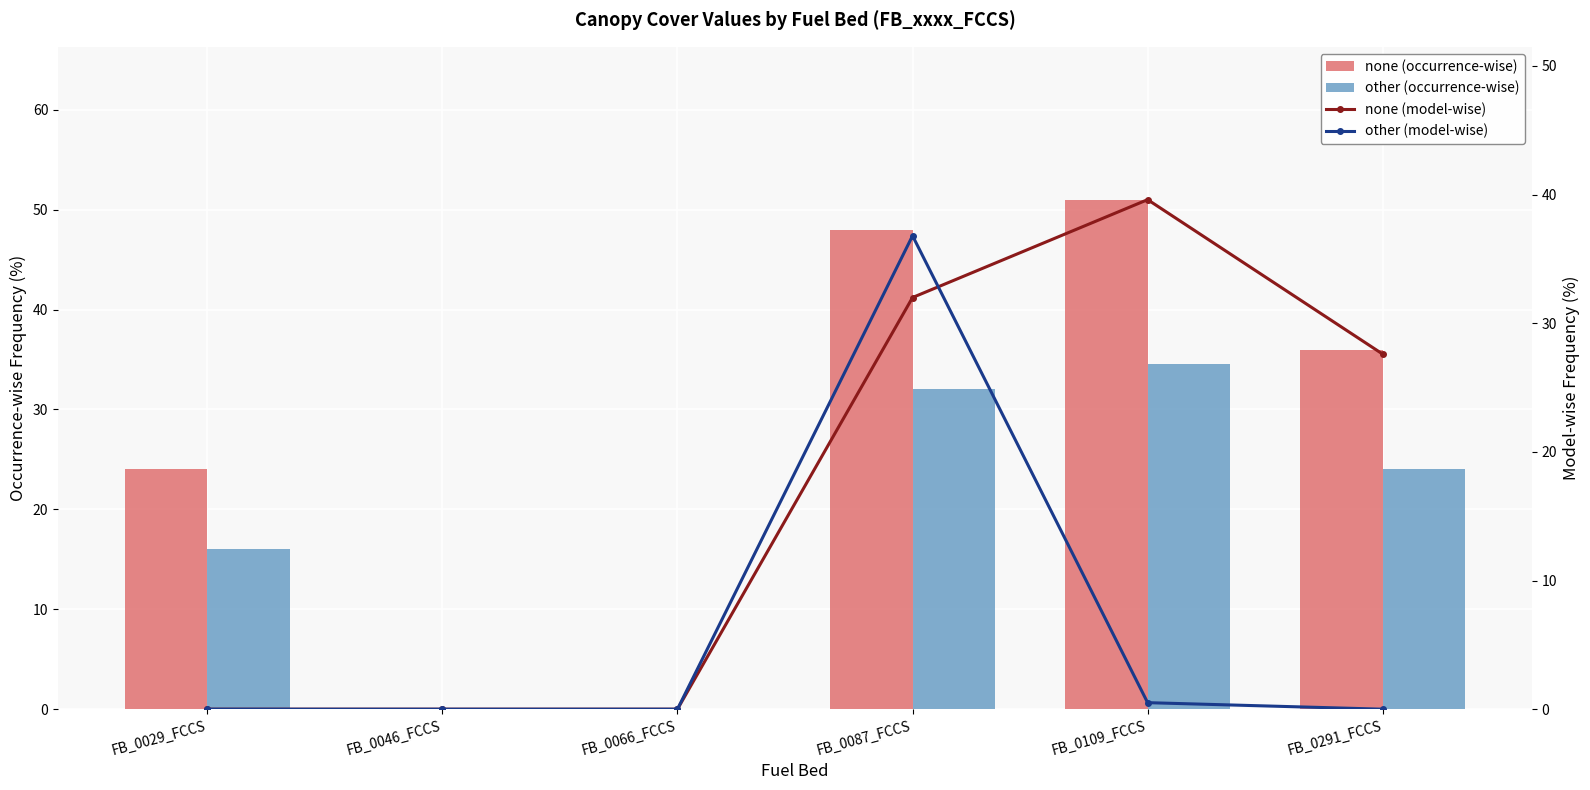

At FB_0046_FCCS, list the series in order from smallest to largest.

none (occurrence-wise), other (occurrence-wise), none (model-wise), other (model-wise)